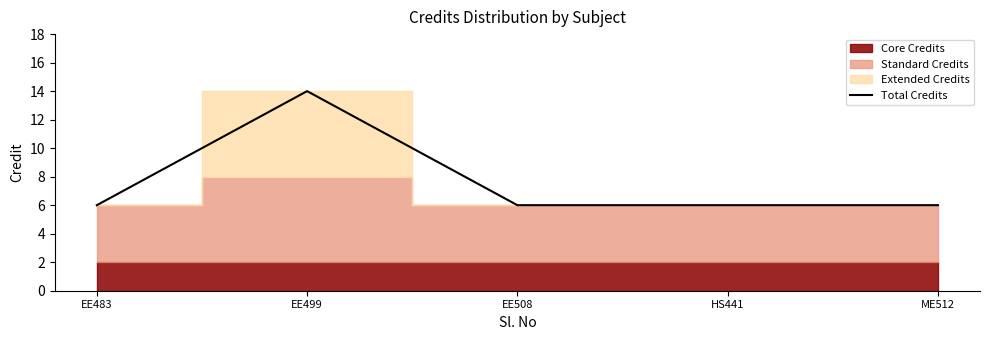

What is the sum of the values at EE483 and EE499?

20